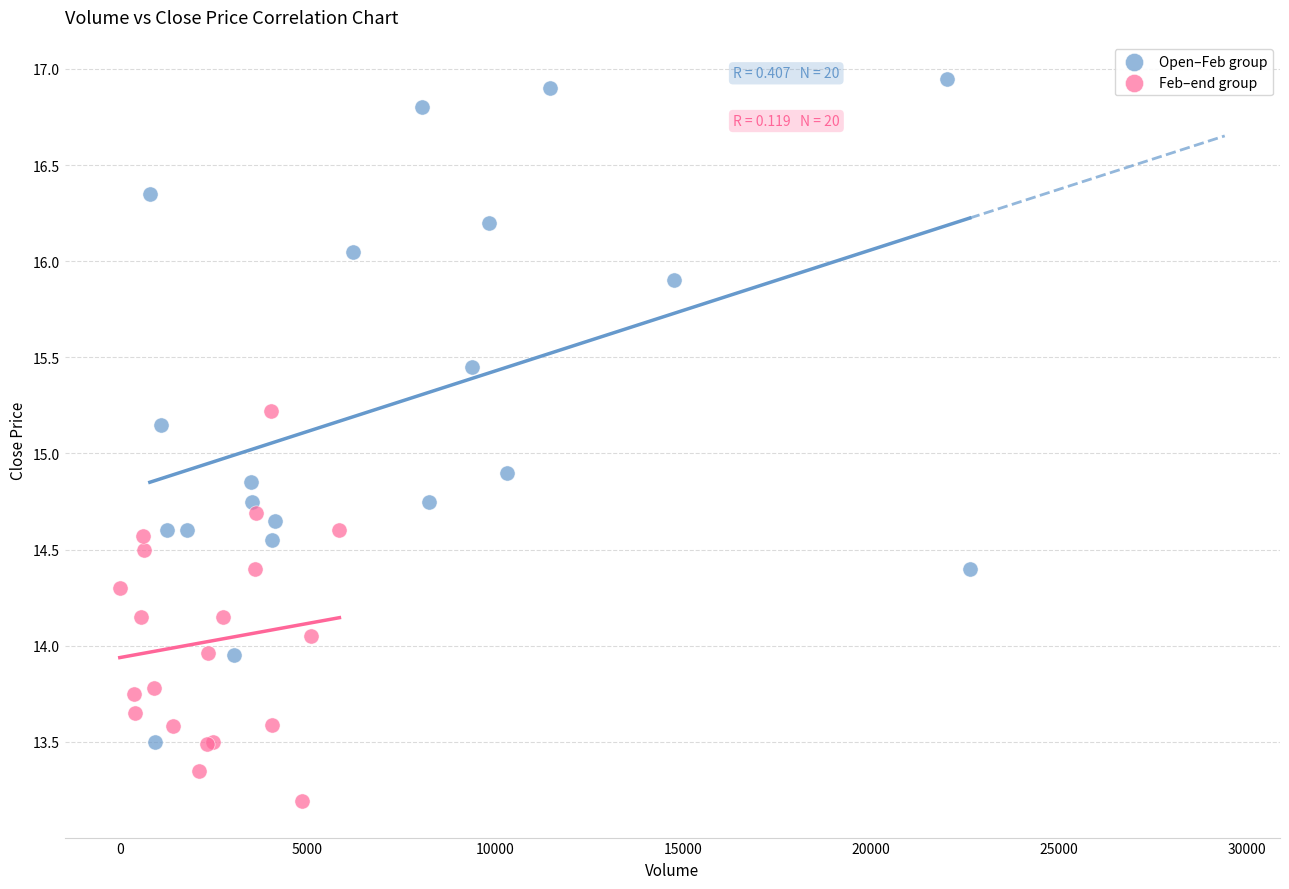

Which series reaches the maximum Y coordinate?

Open–Feb group